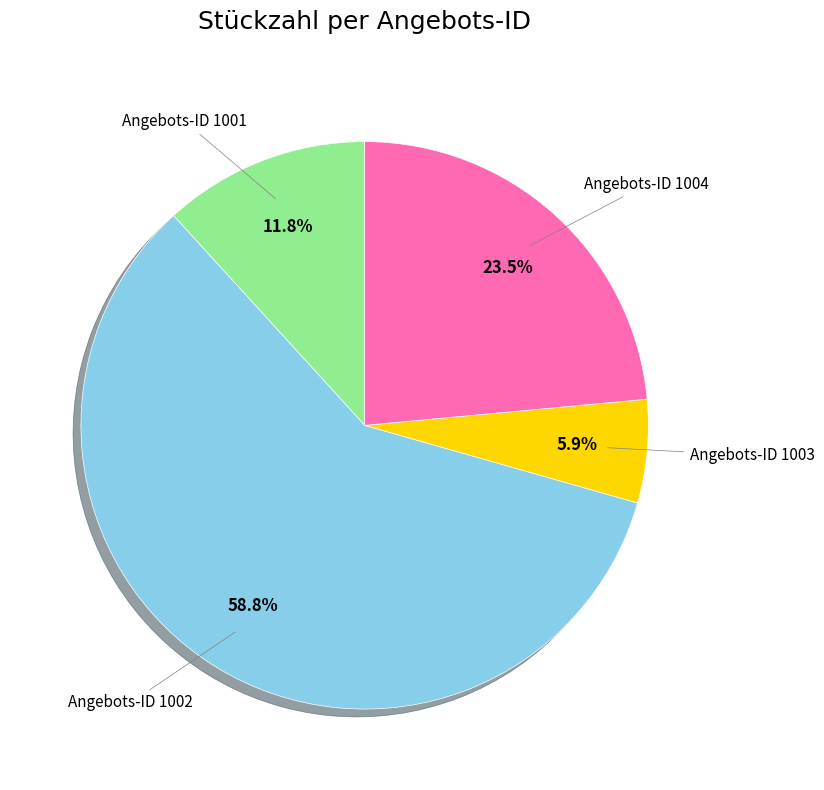

Does any single category account for the majority?

Yes